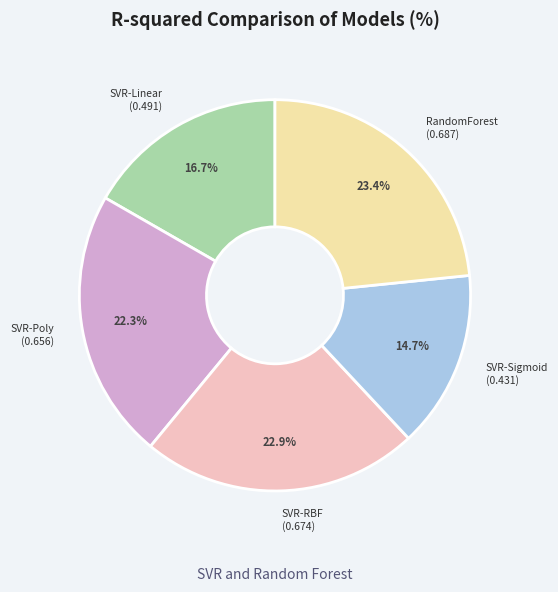

What portion of the pie excludes SVR-RBF (0.674)?

77.1%